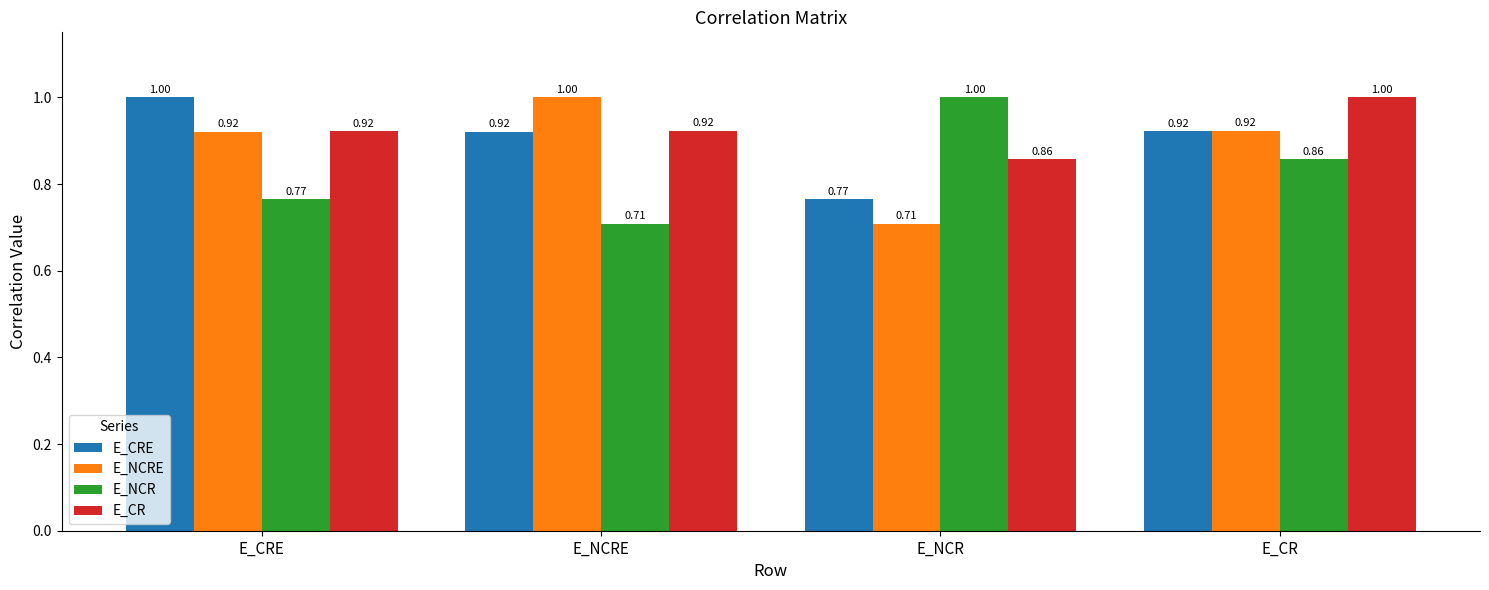

Rank the categories by E_NCR value from highest to lowest.

E_NCR, E_CR, E_CRE, E_NCRE